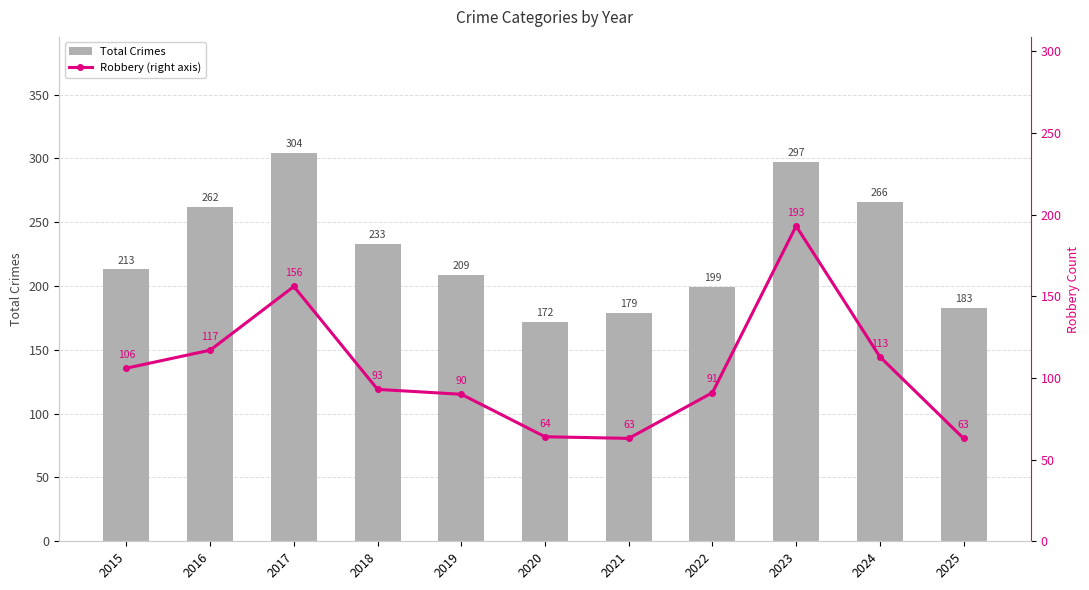

Reading left to right, list all the values displayed in this chart.

Total Crimes: 213	262	304	233	209	172	179	199	297	266	183
Robbery (right axis): 106	117	156	93	90	64	63	91	193	113	63